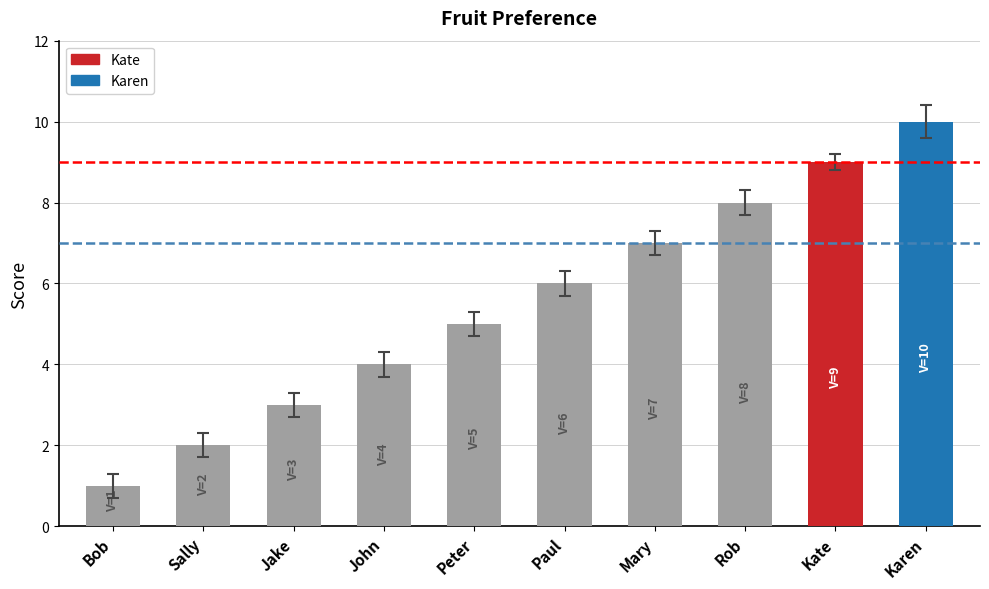

What is the minimum value shown in the chart?

1